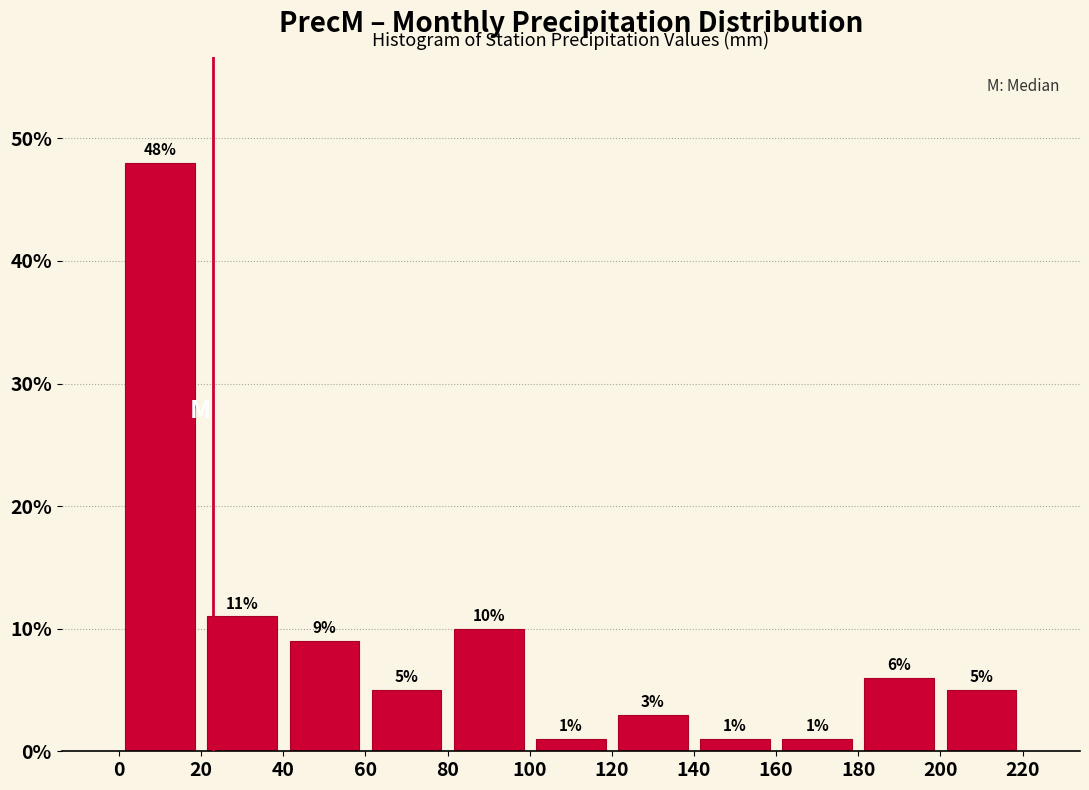

Reading left to right, transcribe this chart: for each bar, give the range it covers on the x-axis and its height.

0 to 20: 48
20 to 40: 11
40 to 60: 9
60 to 80: 5
80 to 100: 10
100 to 120: 1
120 to 140: 3
140 to 160: 1
160 to 180: 1
180 to 200: 6
200 to 220: 5